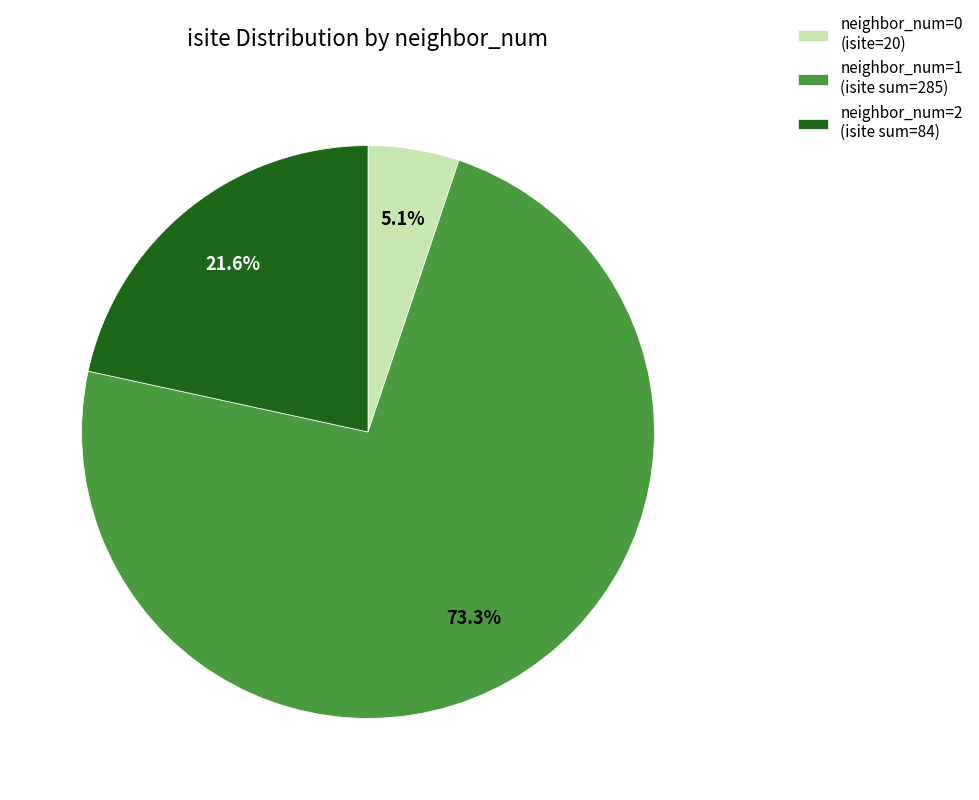

How many segments does this pie chart have?

3